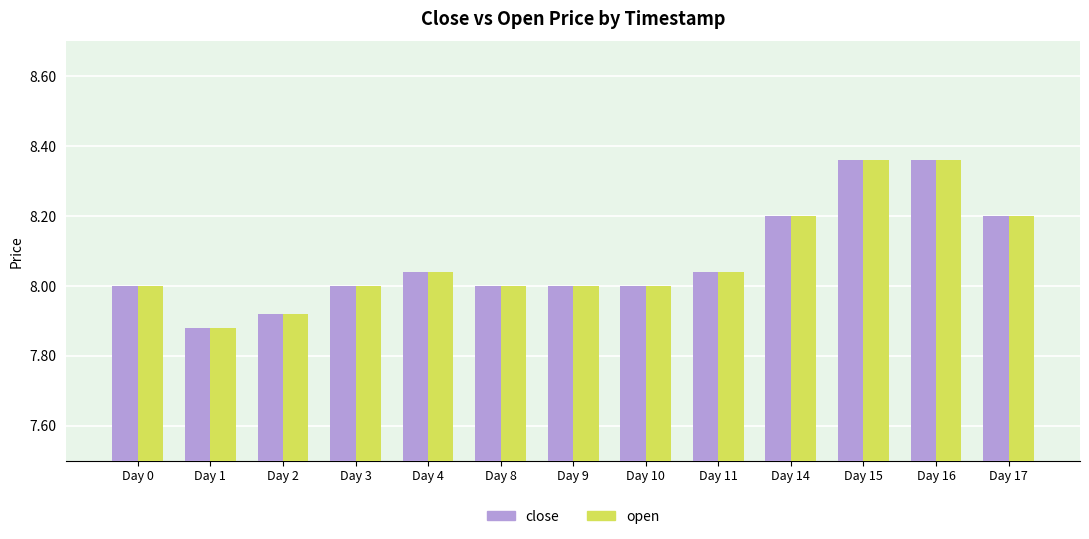

At which category does the chart reach its minimum across all series?

Day 1